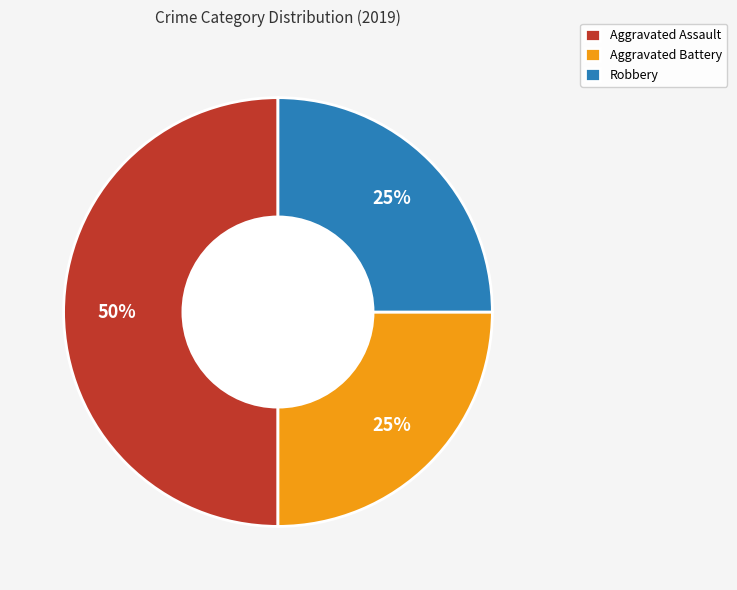

To the nearest percent, what is the average slice percentage?

33%